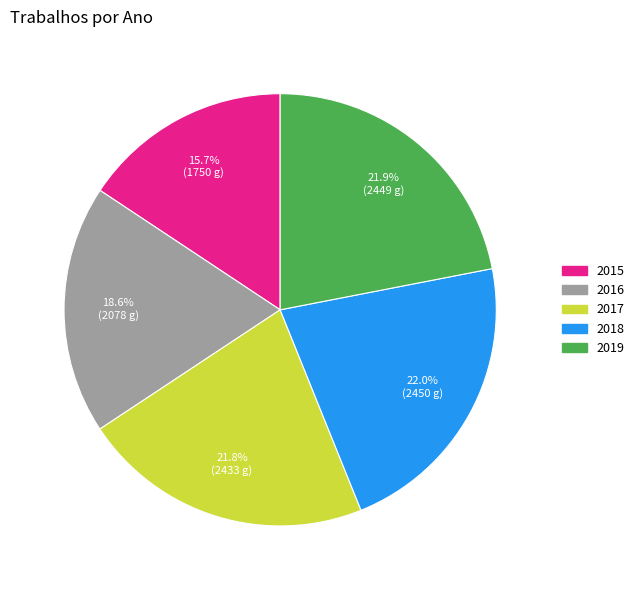

What is the smallest slice in the pie chart?

2015